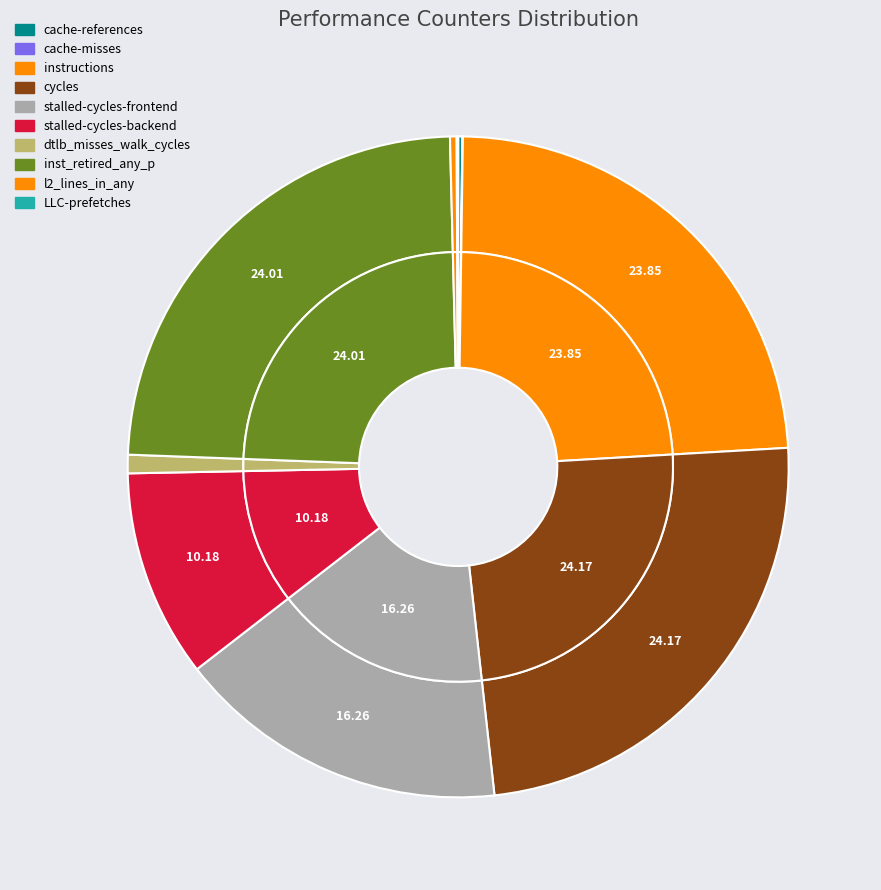

The LLC-prefetches slice represents 1% of the pie. True or false?

False